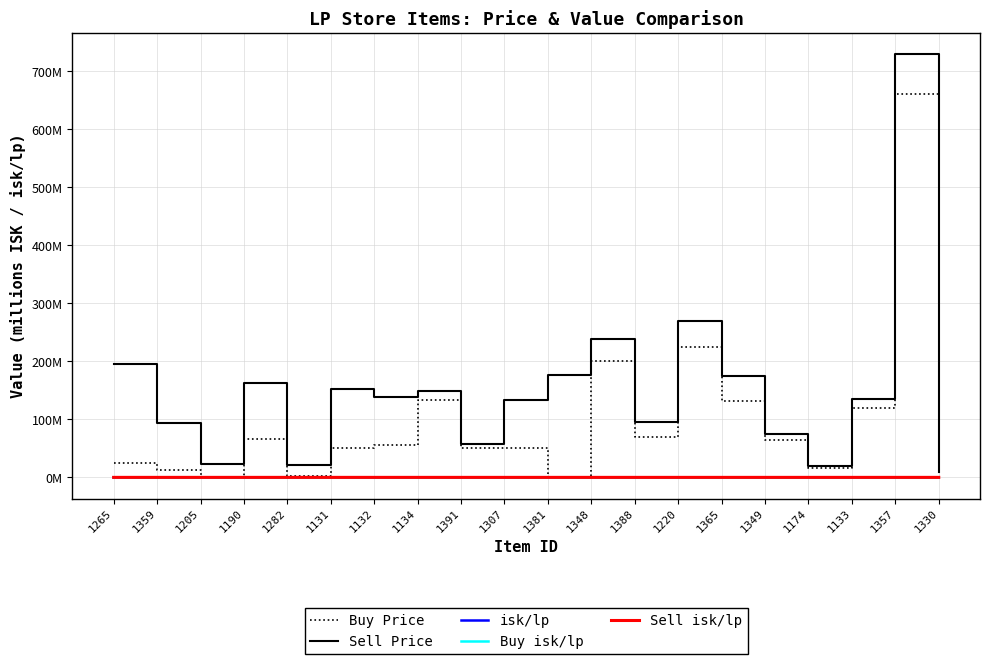

True or false: Sell Price and isk/lp cross at least once.

False